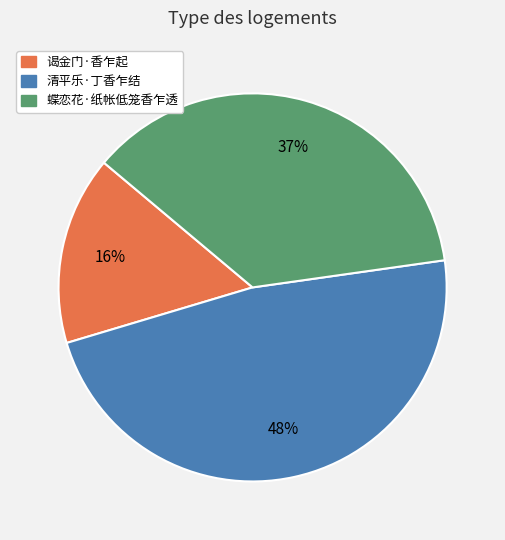

Is it true that 蝶恋花·纸帐低笼香乍透 is 26% of the pie?

False